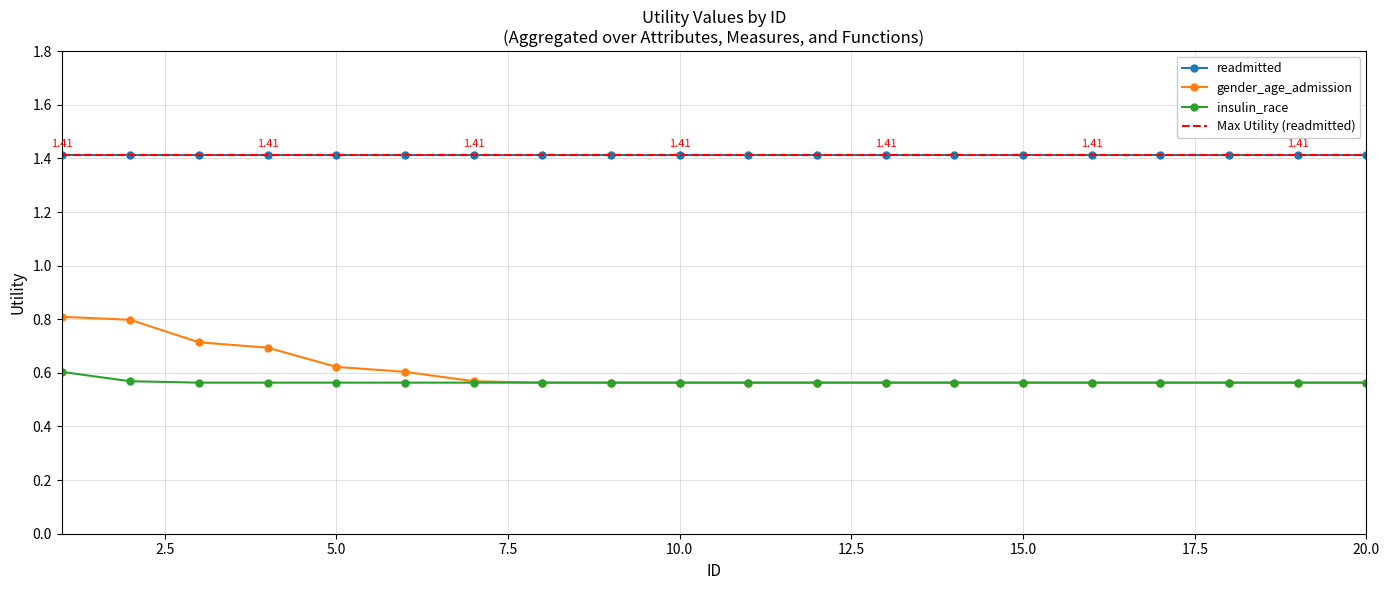

True or false: insulin_race and gender_age_admission intersect in this chart.

False